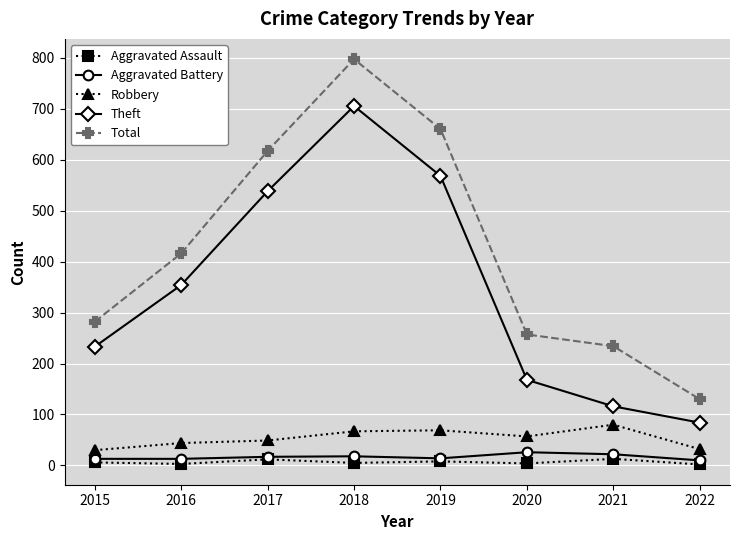

True or false: Total and Aggravated Assault cross at least once.

False